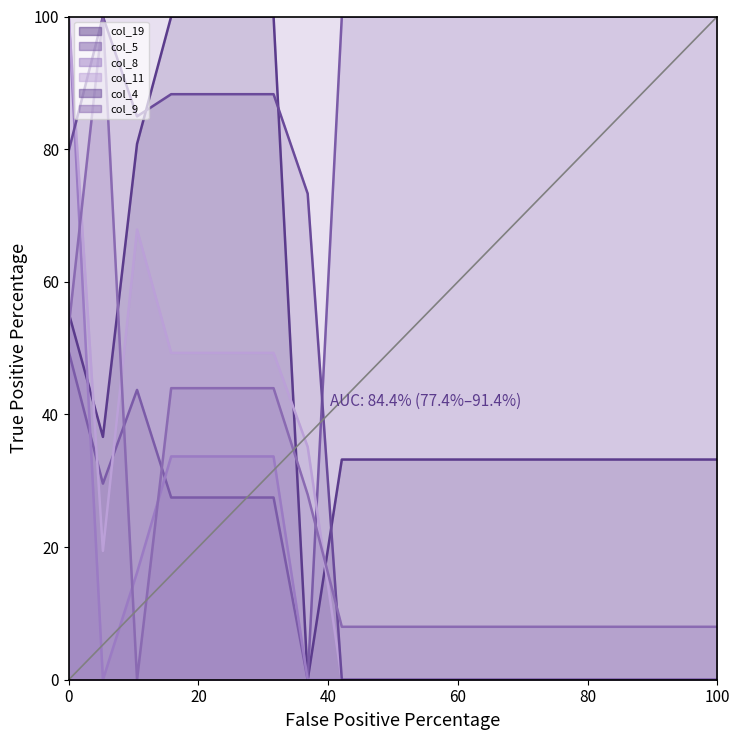

The value of col_5 at 0 is 49.4. True or false?

True